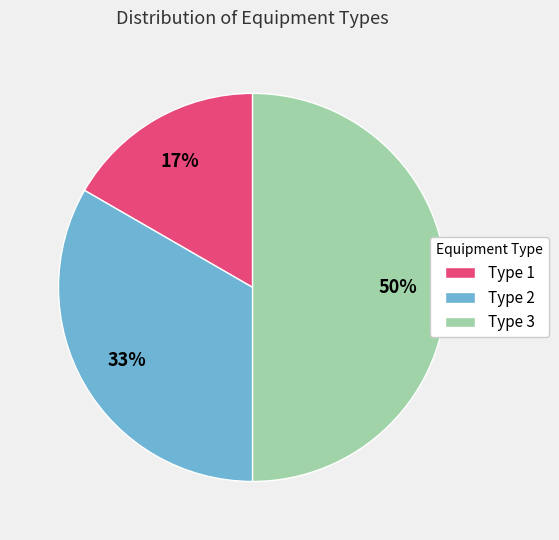

Is the sum of Type 3 and Type 2 greater than half?

Yes